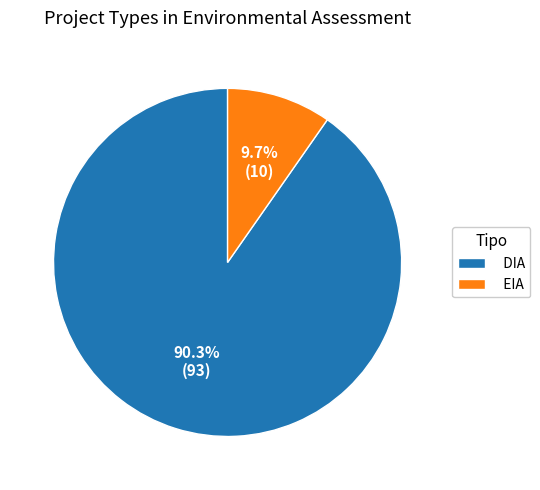

What is the ratio of the value at DIA to the value at EIA?

9.3